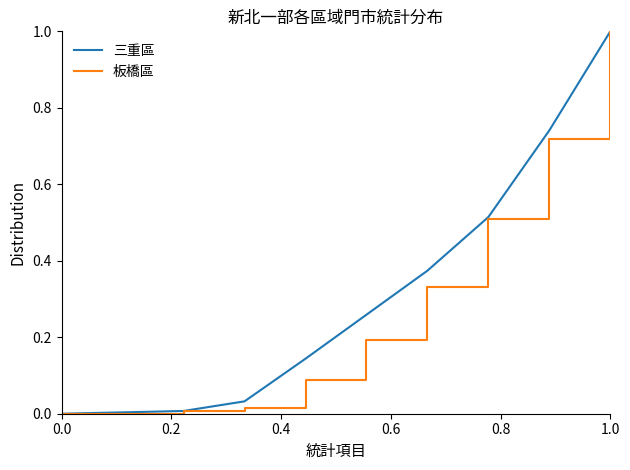

True or false: 板橋區 has more than 0 points higher than both neighbors.

False